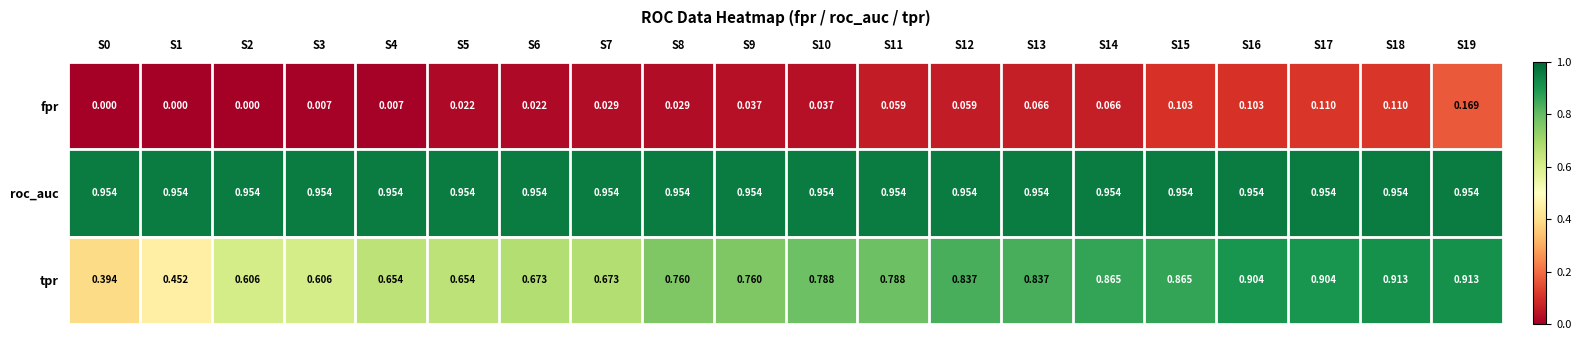

Which series has the largest range (max minus min)?

tpr